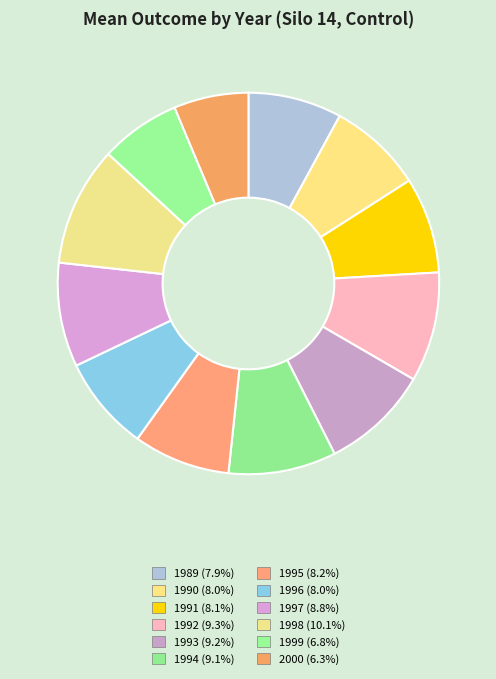

Does any single category account for the majority?

No